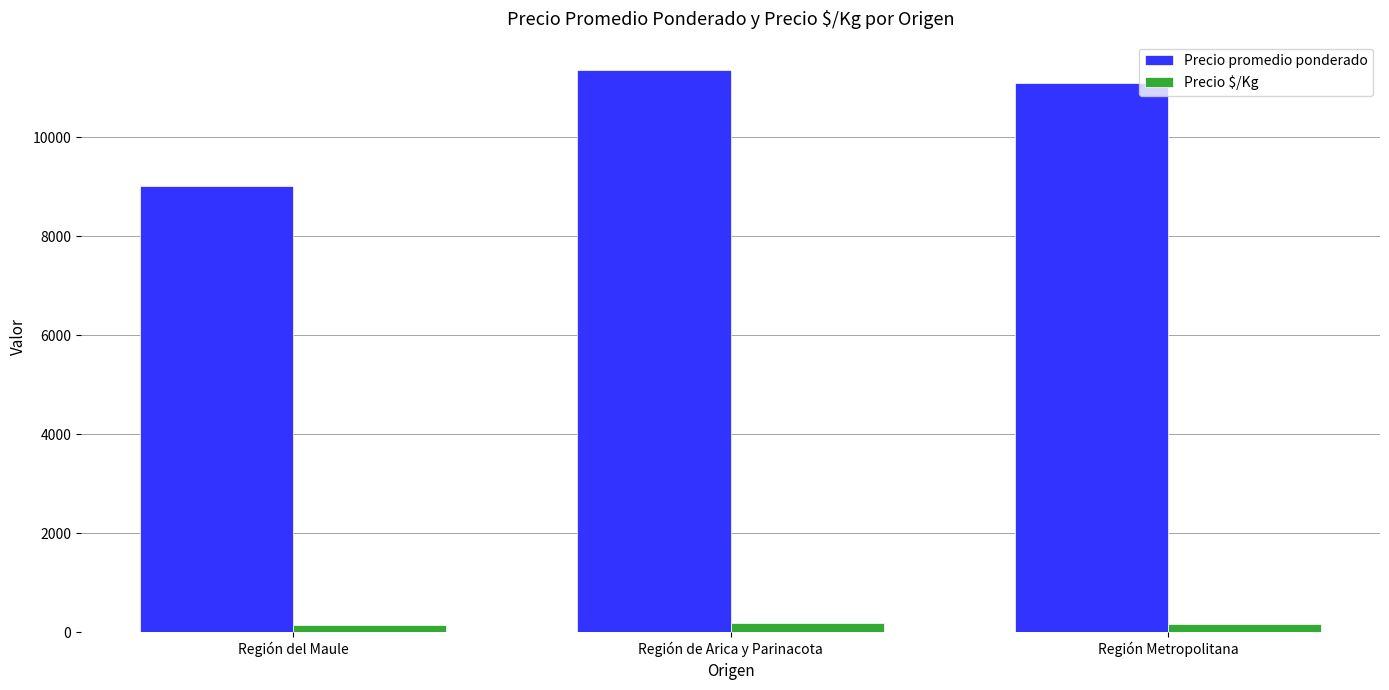

How many bars are there in total?

6